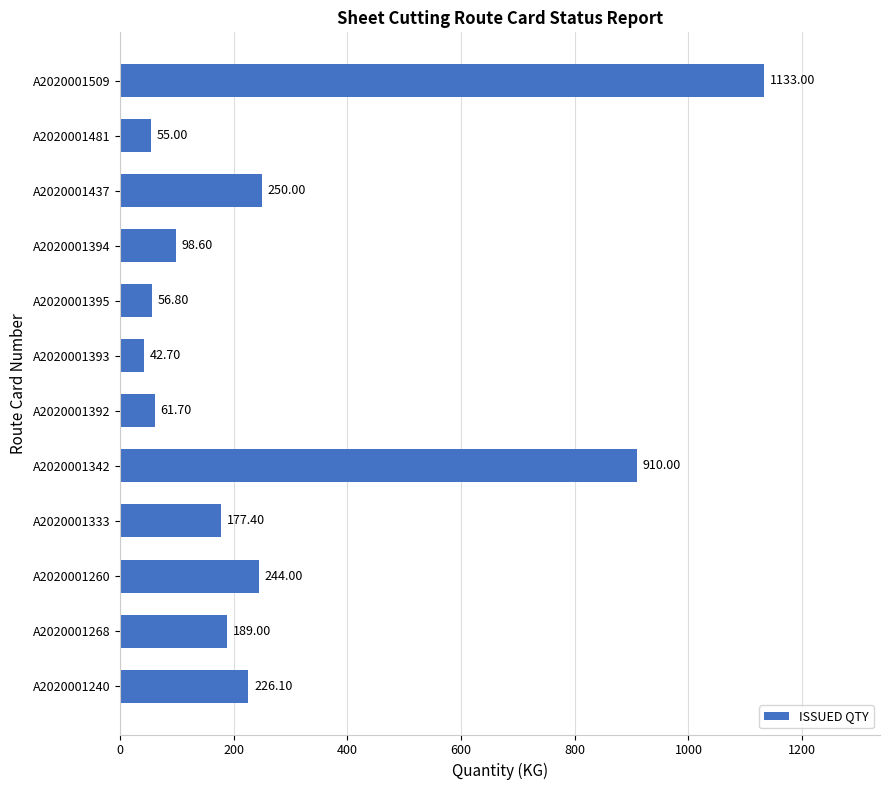

Which category has the highest value across all series?

A2020001509